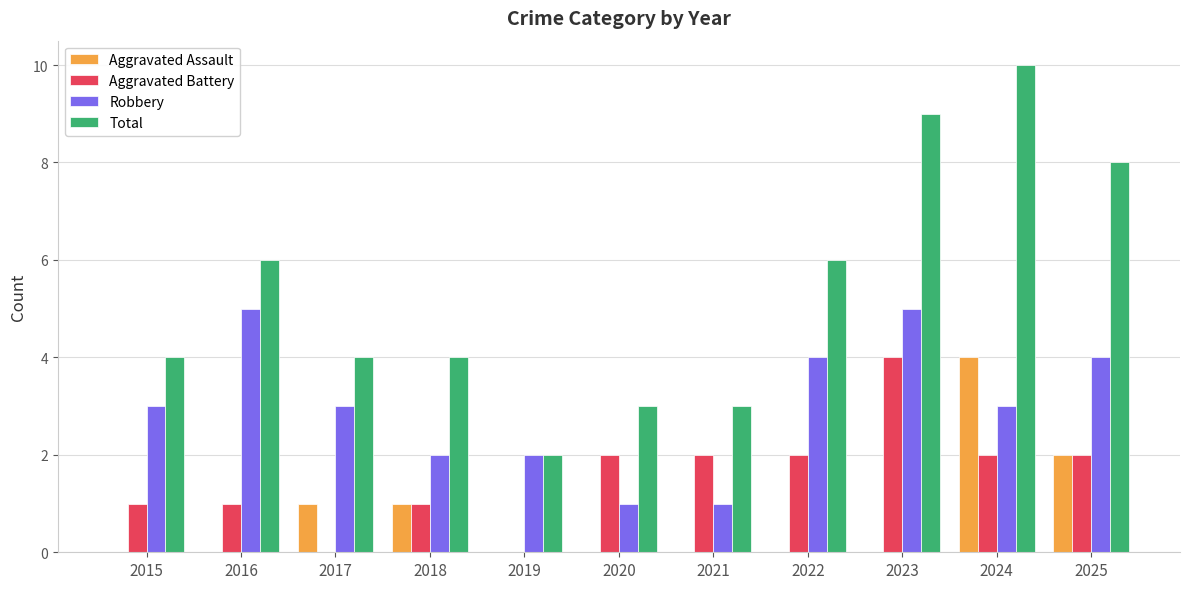

What is the sum of the Total values at 2015 and 2024?

14